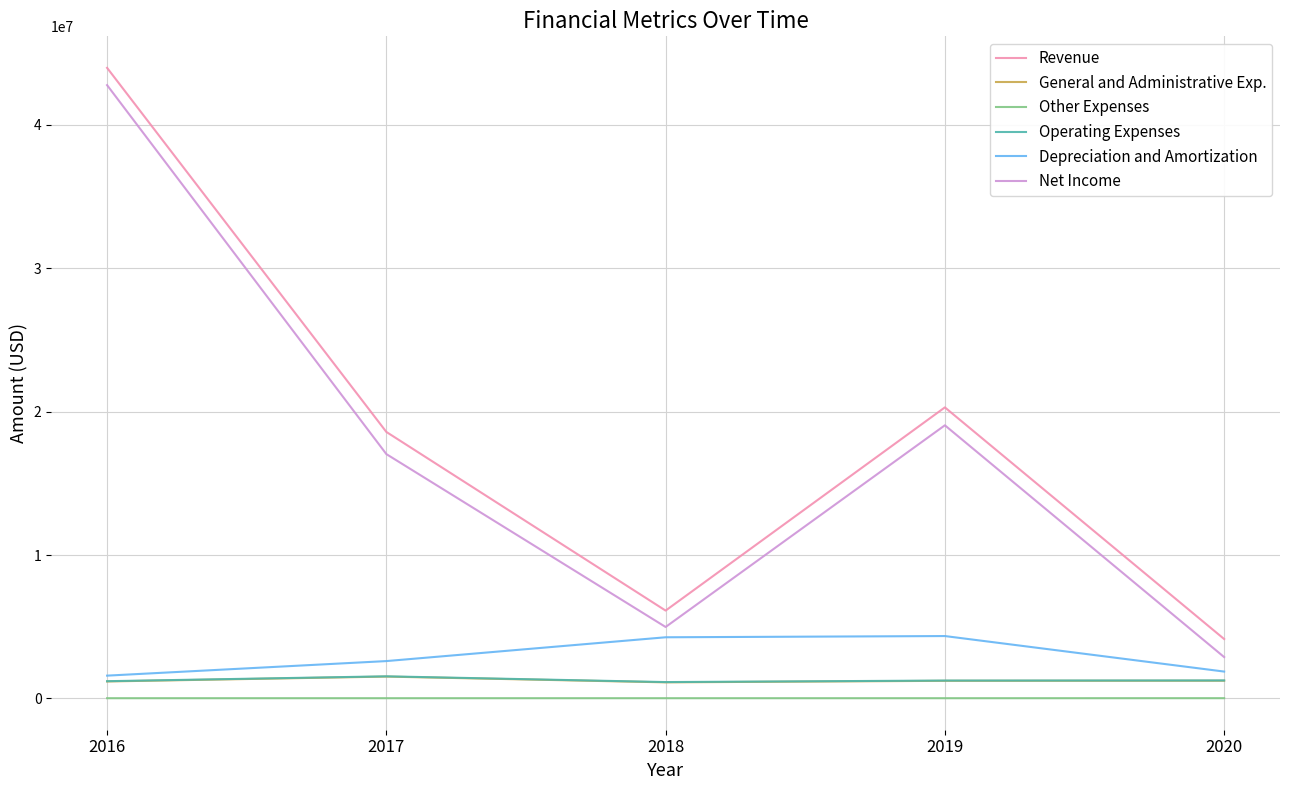

What is the smallest value displayed?

18558